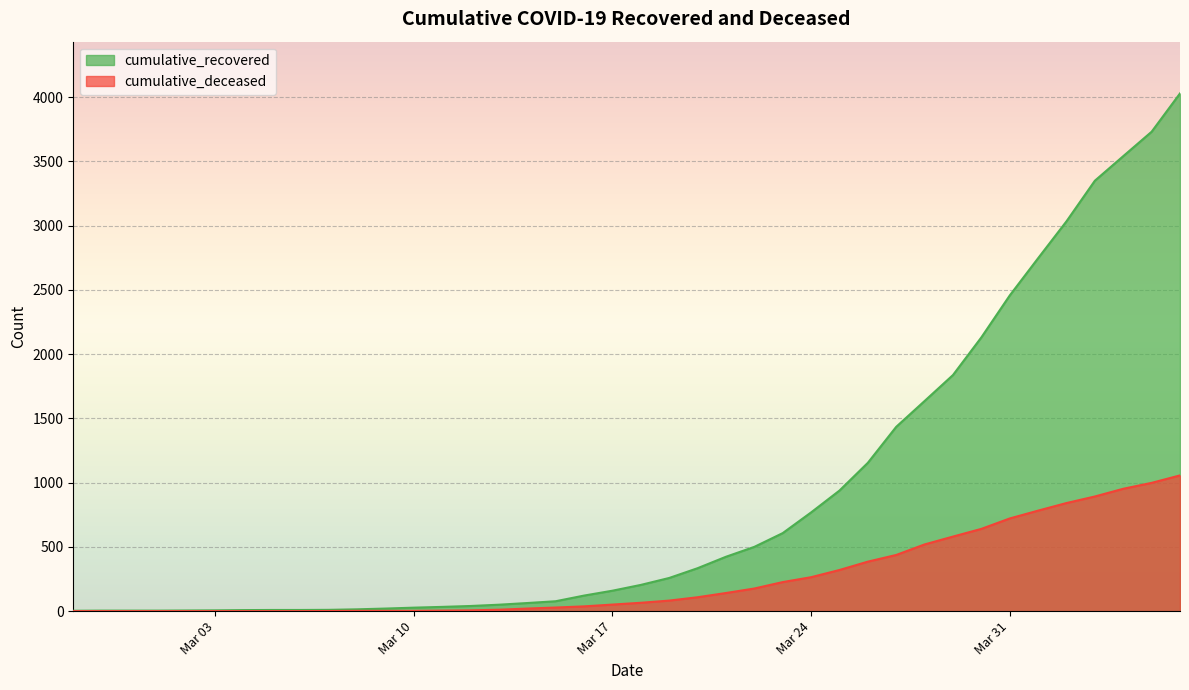

At which label does cumulative_deceased first exceed 65?

2020-03-19